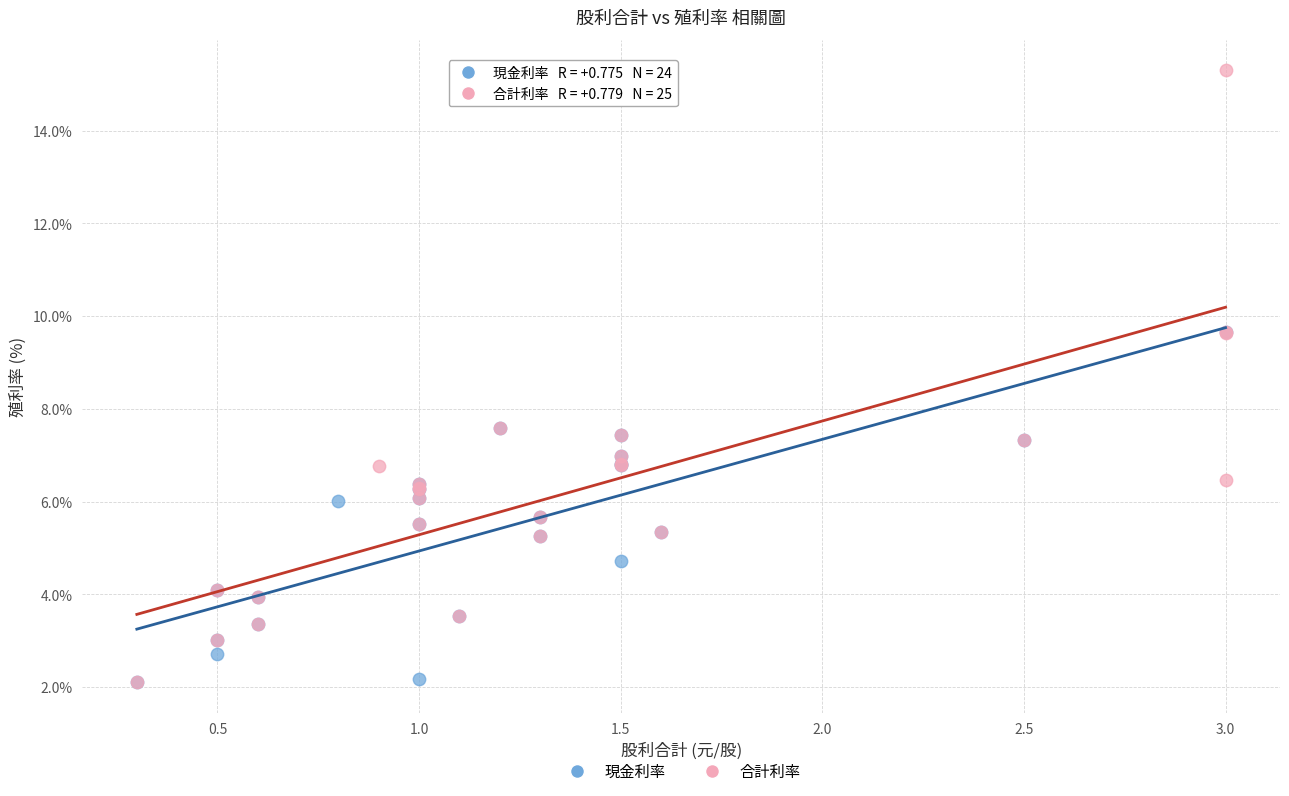

What are all the series names shown in the legend?

現金利率, 合計利率